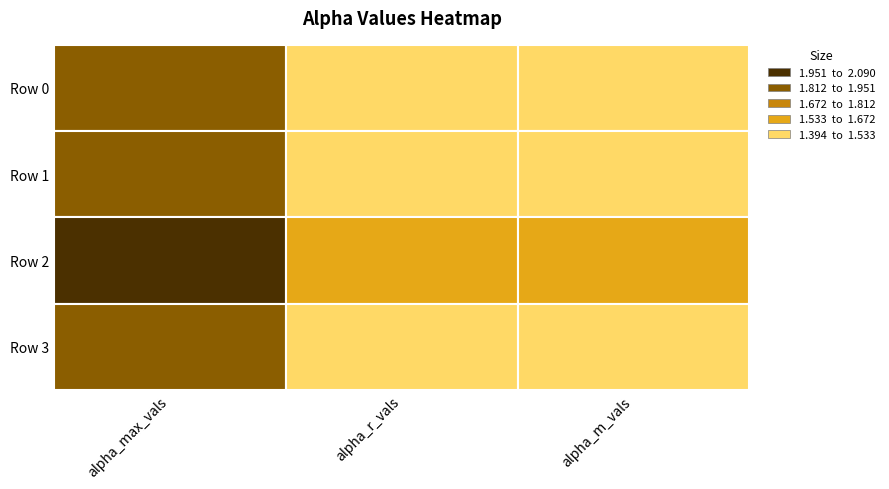

What is the difference between the highest and lowest values at 0?

0.4